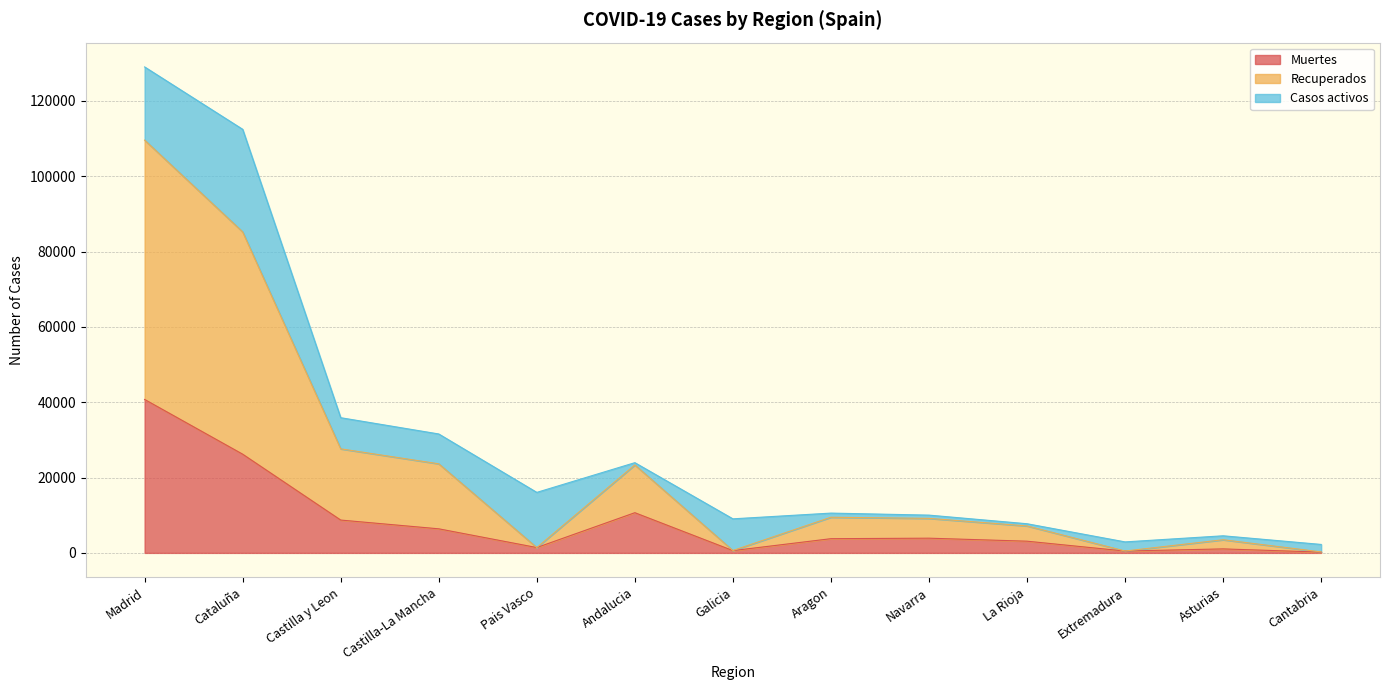

What is the value of the Recuperados point at the 4th from the left?

23651